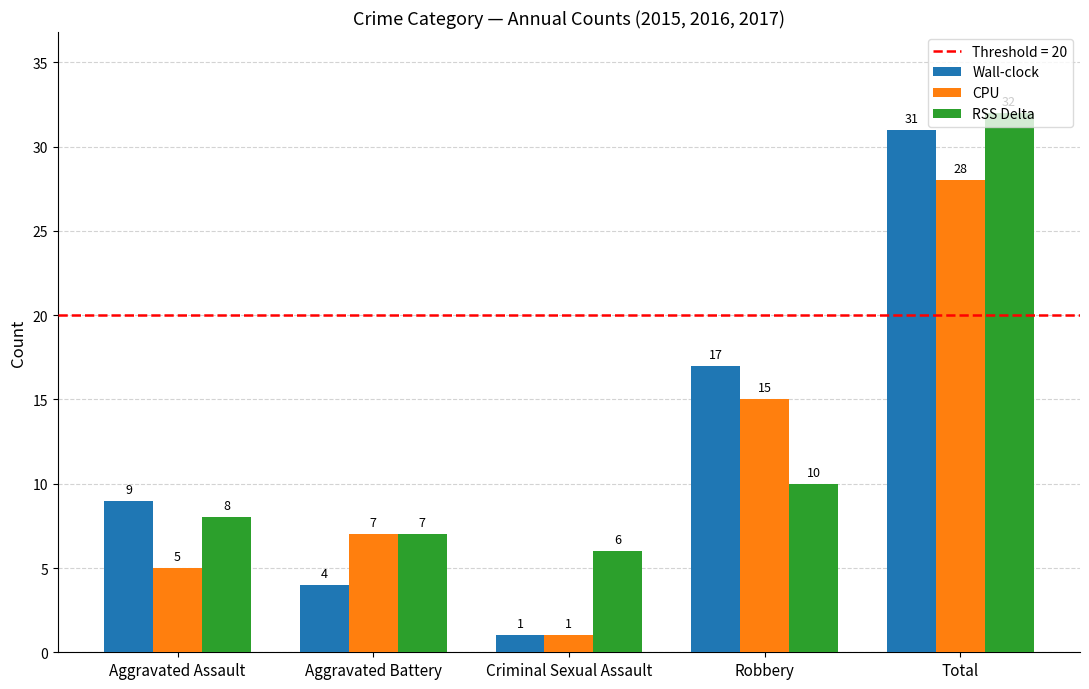

The value of Wall-clock at Aggravated Battery is 4. True or false?

True